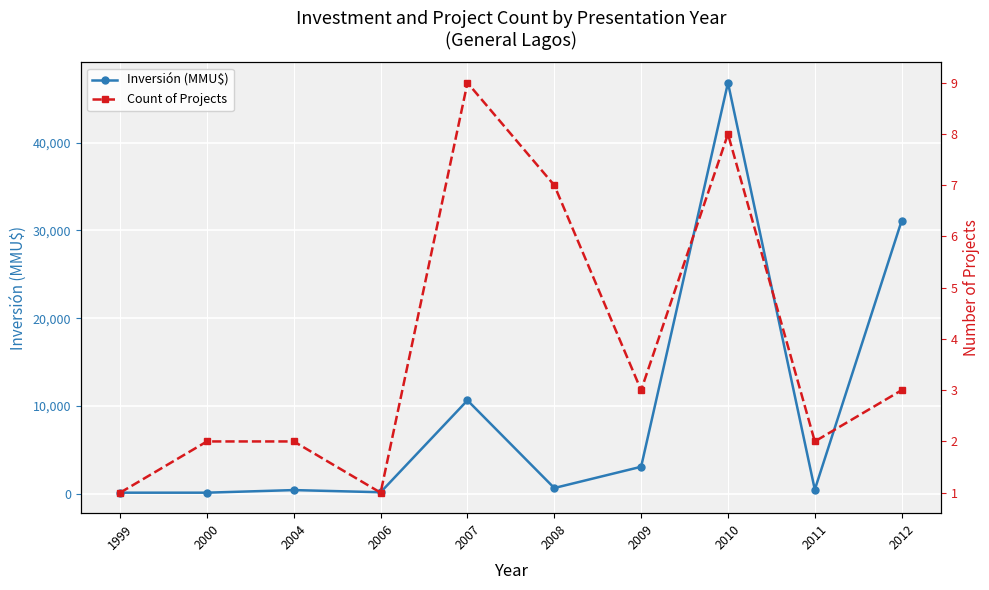

At which category does Inversión (MMU$) reach its first local valley?

2006